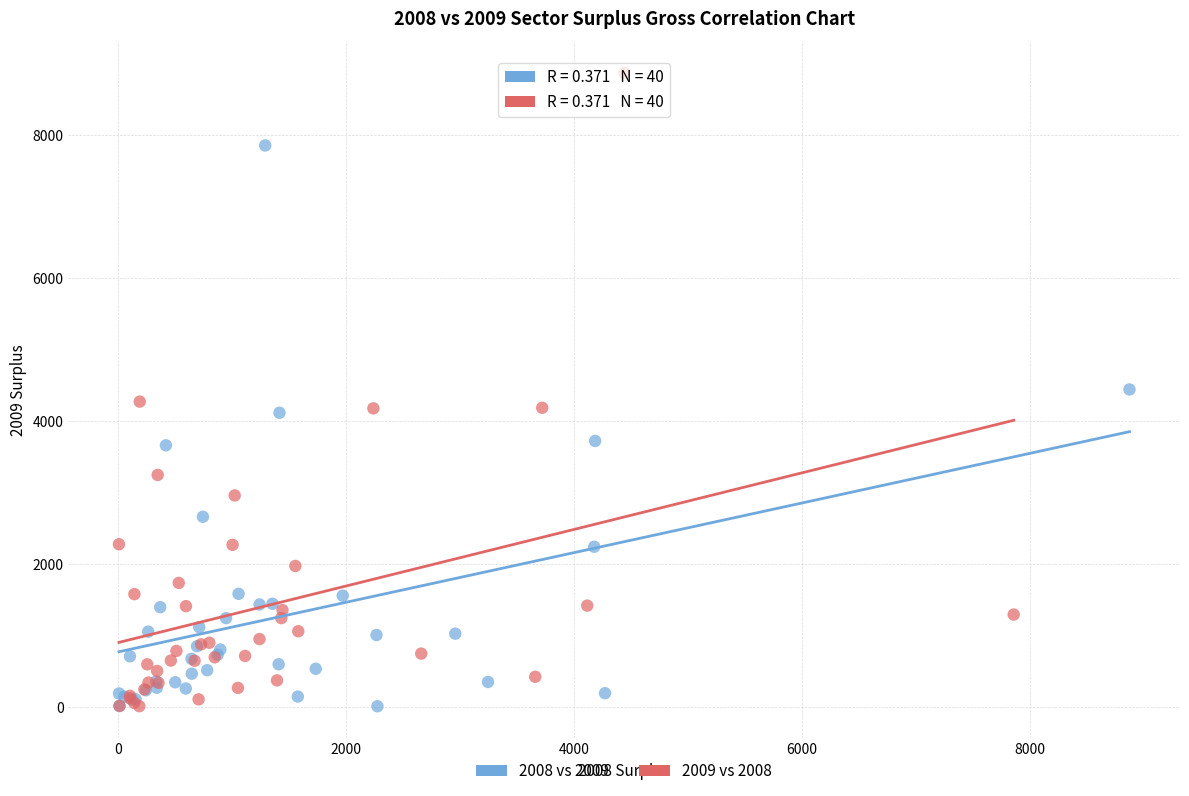

Which series has the widest spread of Y values?

2009 vs 2008